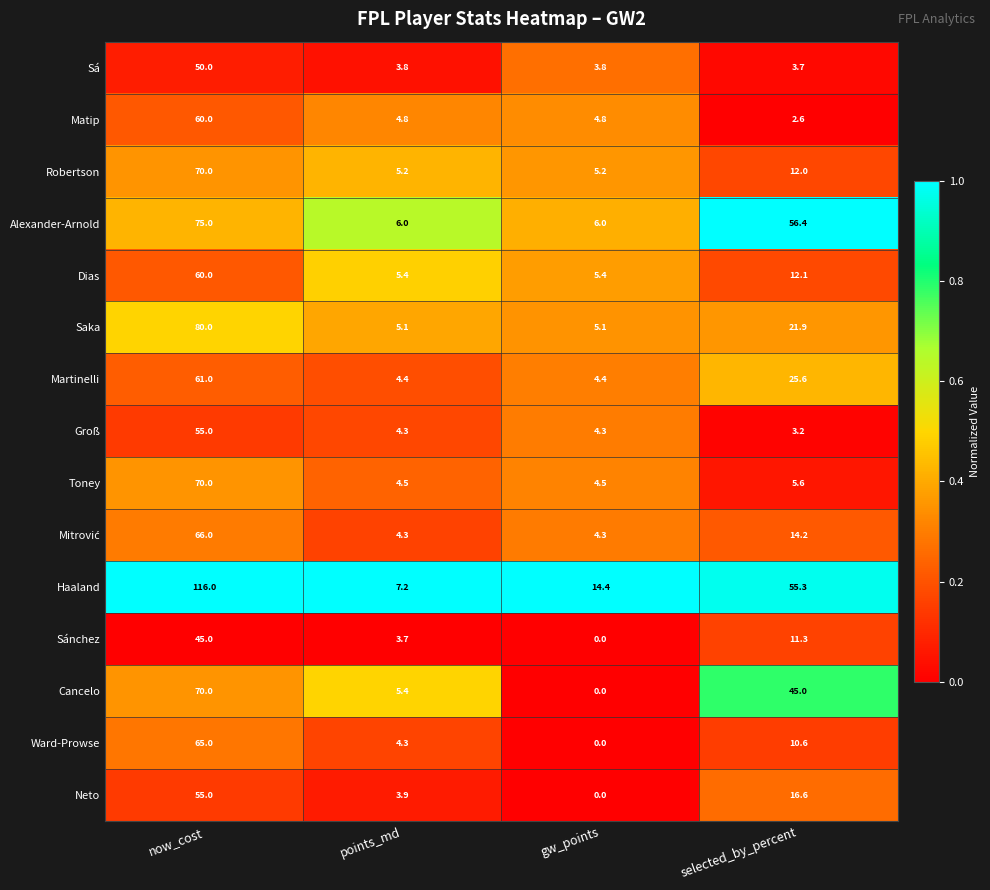

What value does the Sá series have at selected_by_percent?

3.7